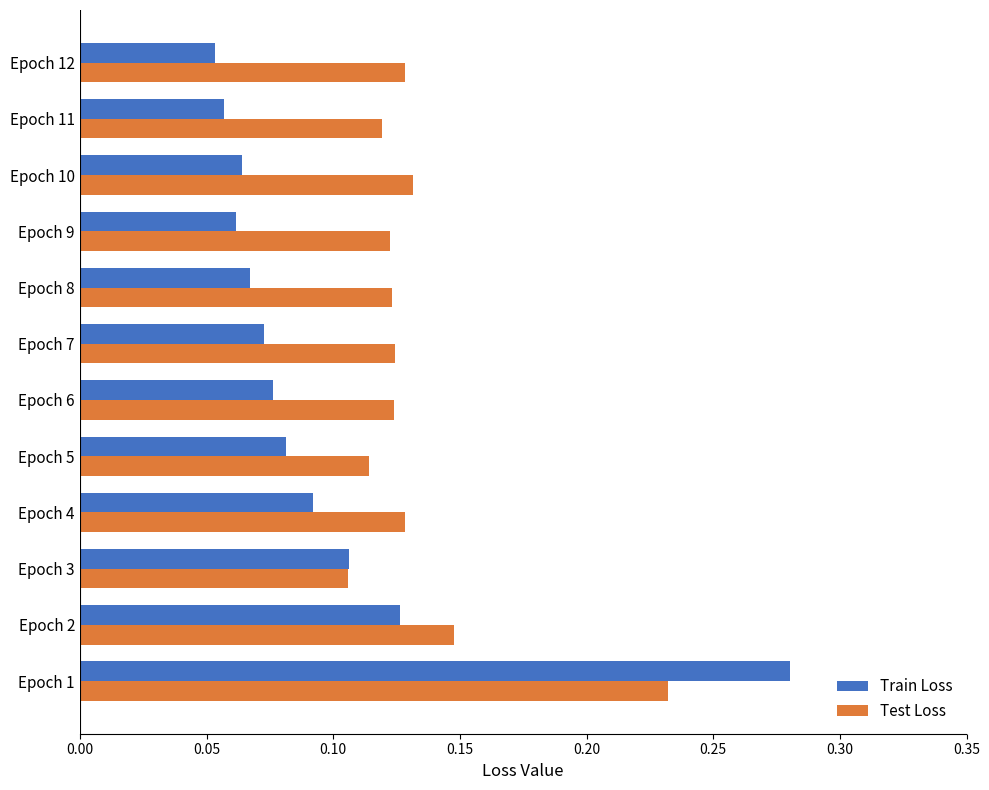

True or false: Test Loss has a value of 0.0 at Epoch 12.

False